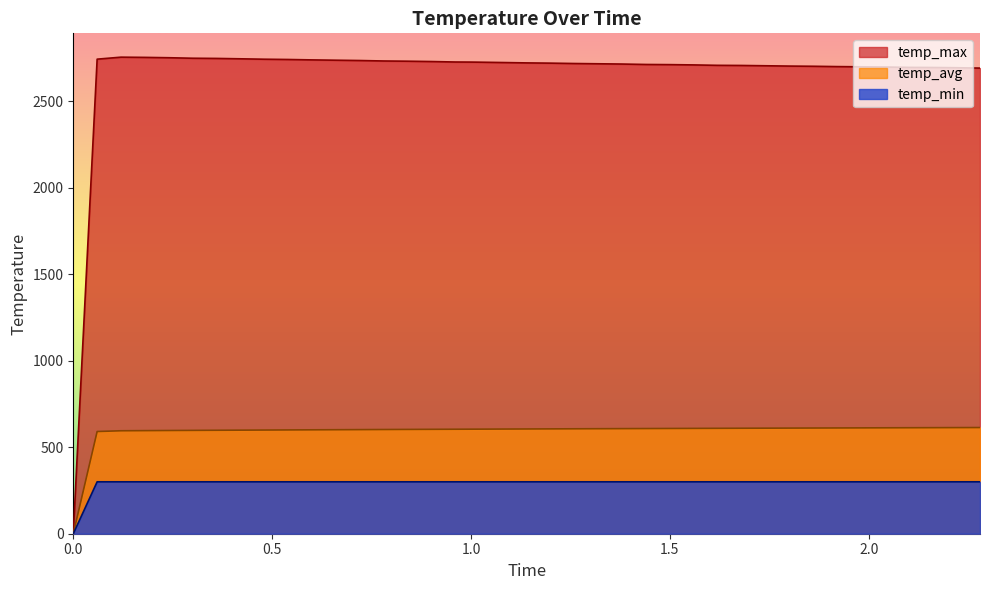

What is the sum of the temp_min values at 1.5 and 1.68?

600.1